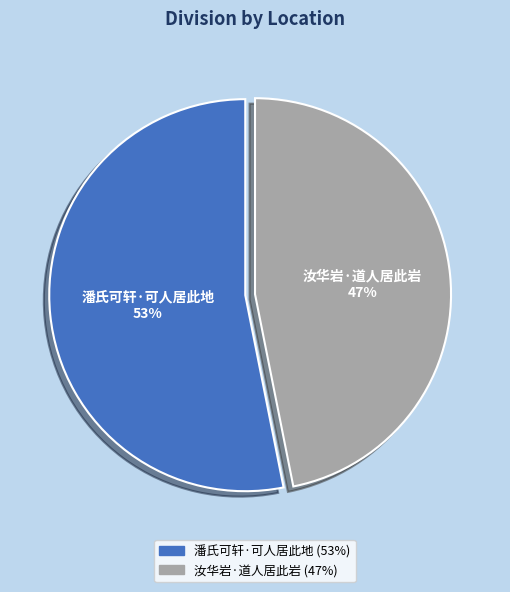

Between 潘氏可轩·可人居此地 and 汝华岩·道人居此岩, which is larger?

潘氏可轩·可人居此地